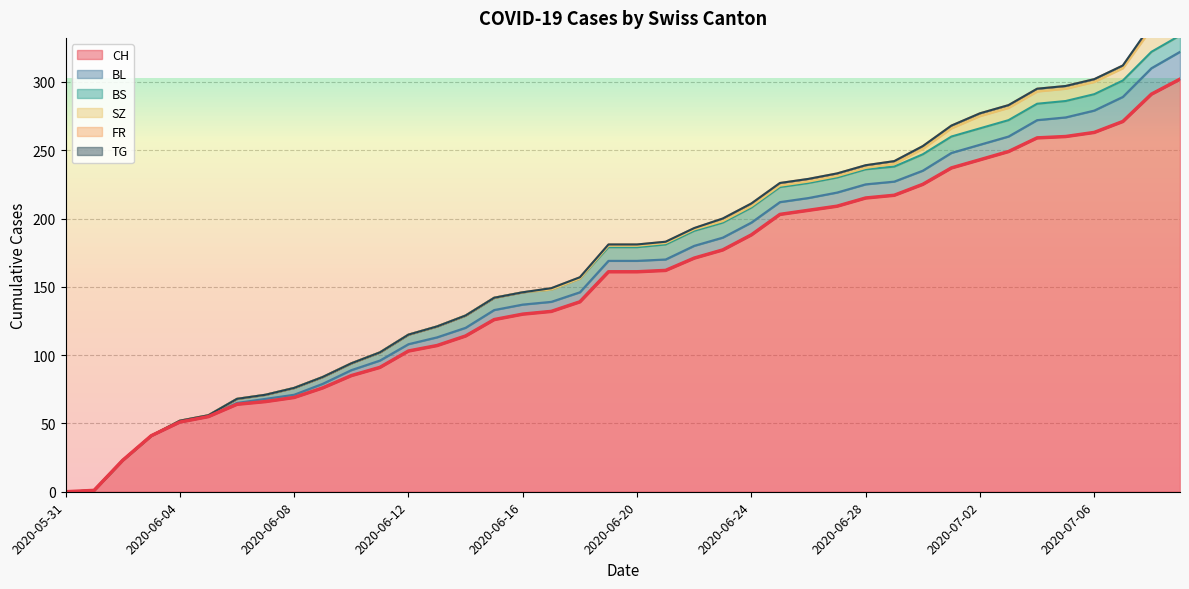

What are all the series names shown in the legend?

CH, BL, BS, SZ, FR, TG